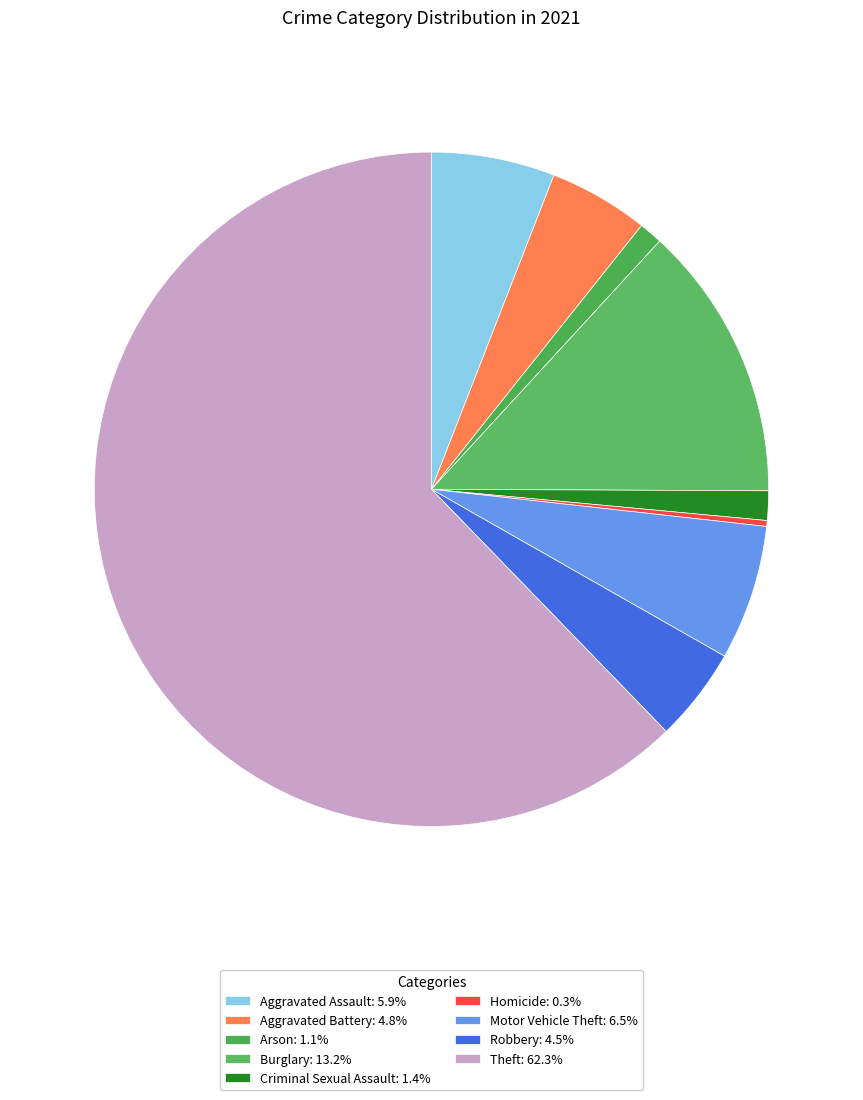

Count the number of slices in the pie.

9